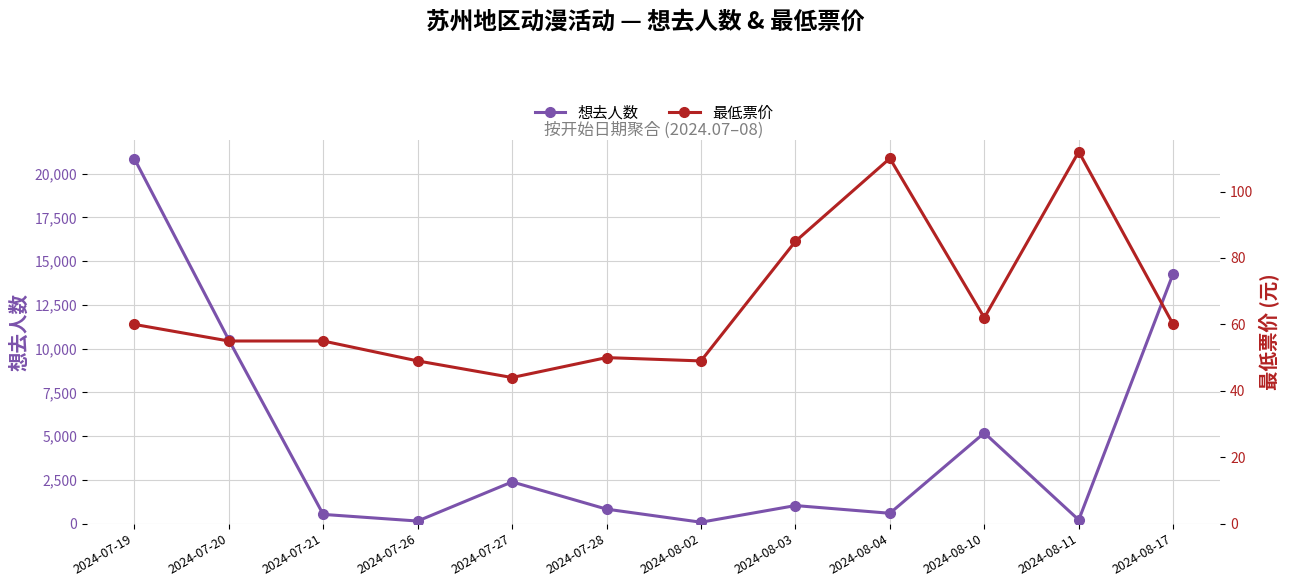

The 最低票价 series shows 55 at 2024-07-20. True or false?

True